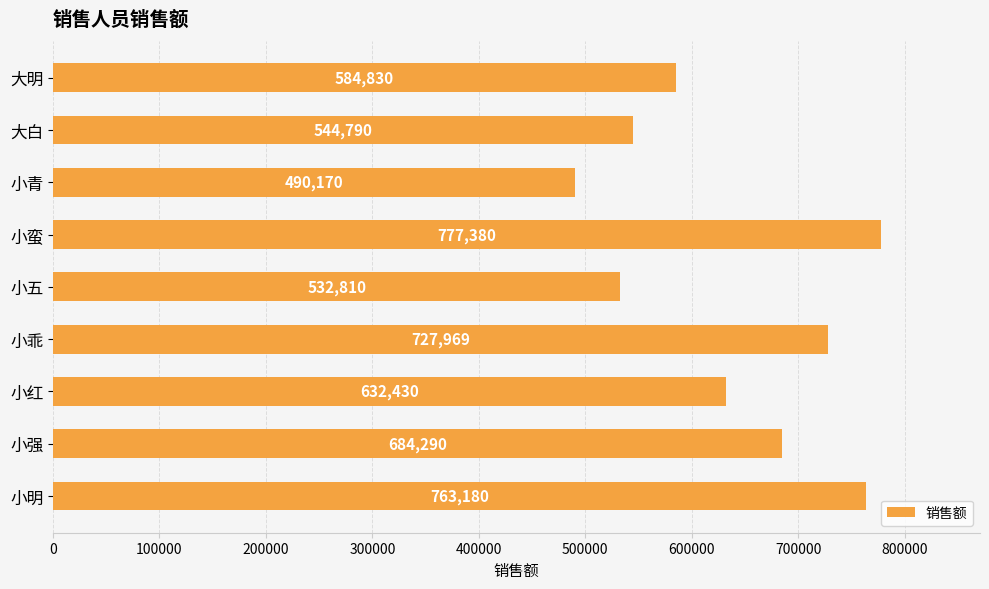

What is the change in value from 小红 to 大白?

-87640